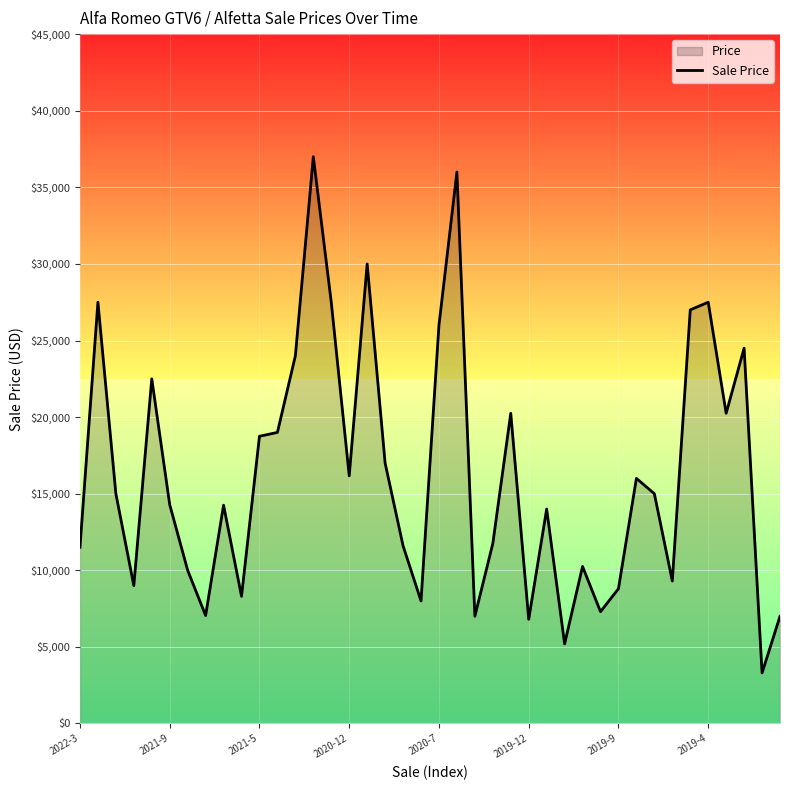

How many points are lower than both their immediate neighbors (excluding endpoints)?

12